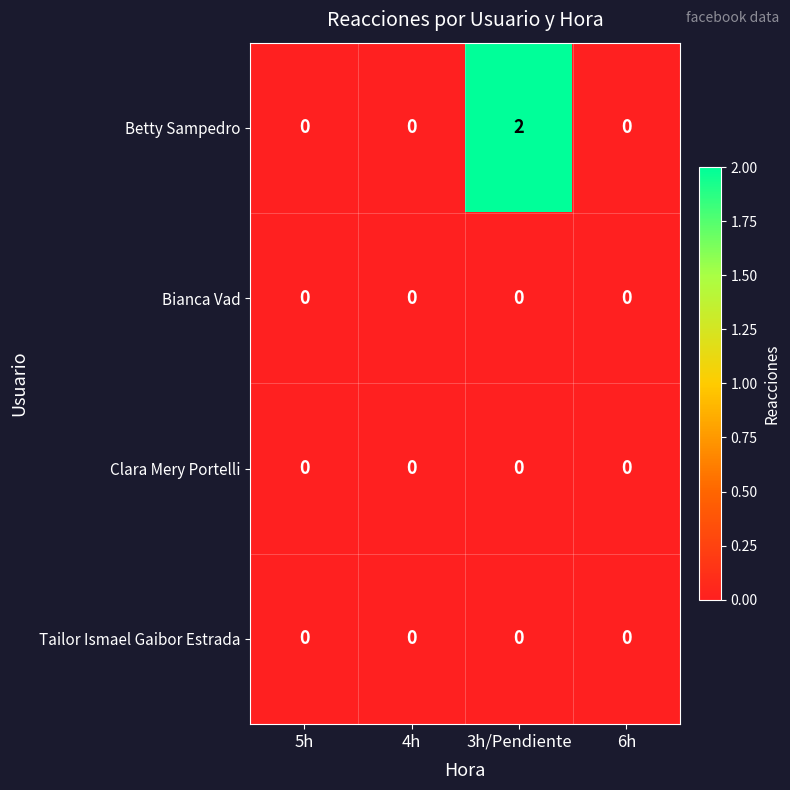

Which series has the largest range (max minus min)?

Betty Sampedro